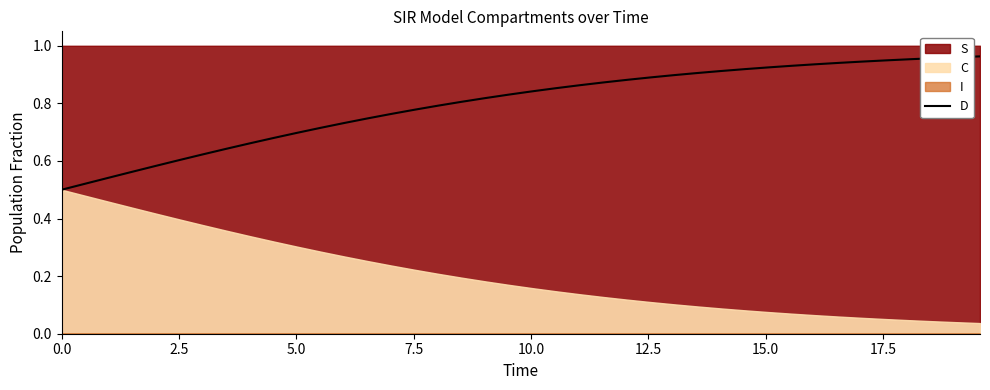

How many categories are shown in the chart?

40